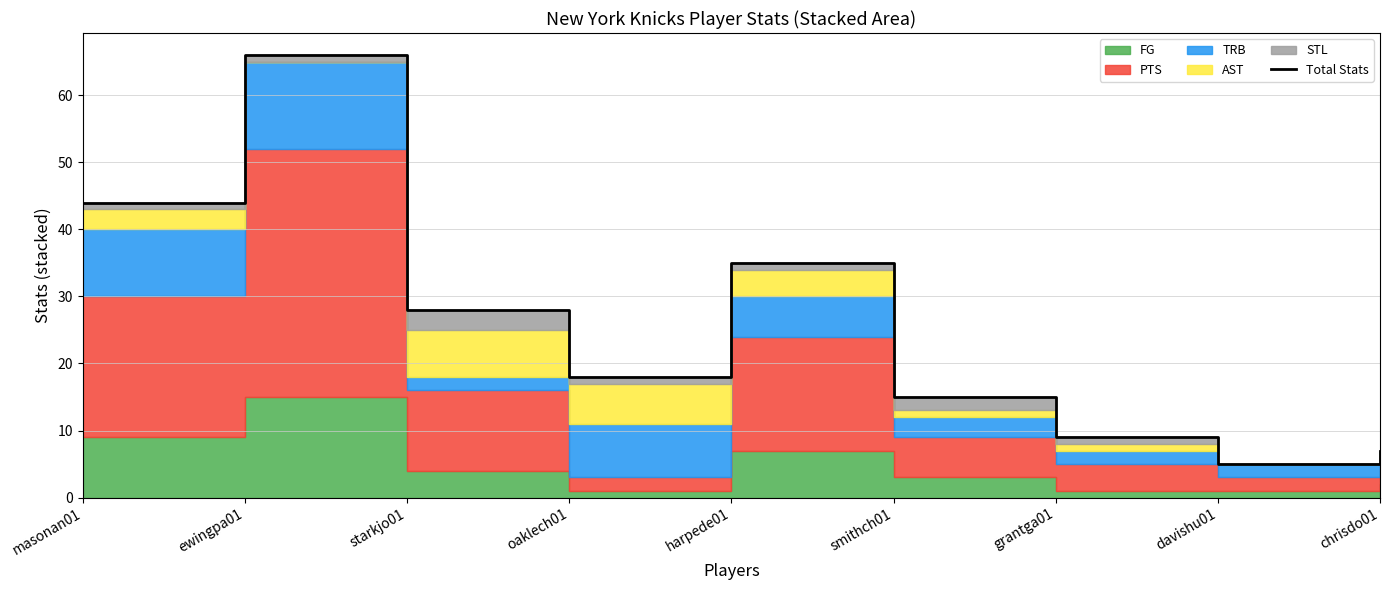

How many lines are shown in the chart?

1